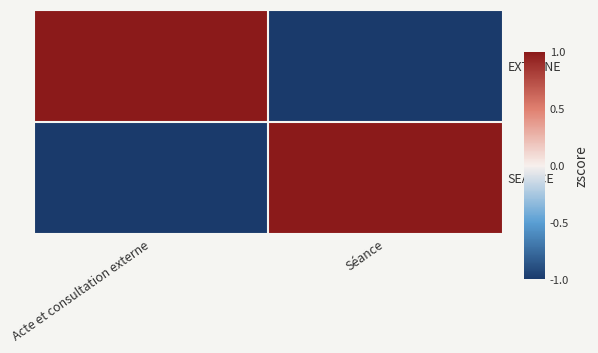

What is the smallest value displayed?

-1